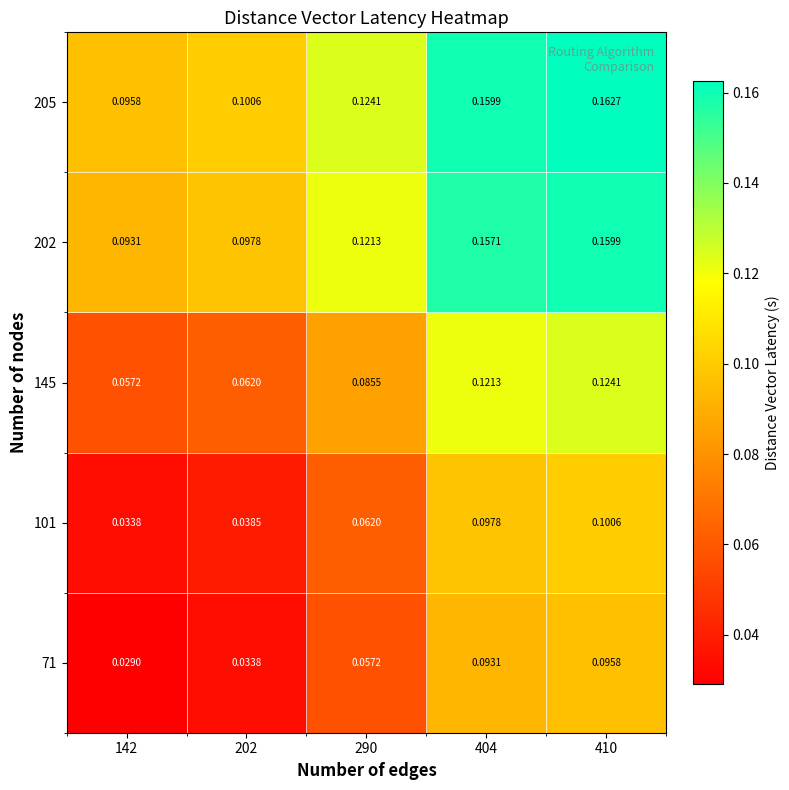

Is the value of 205 at 410 greater than the value of 71 at 202?

Yes